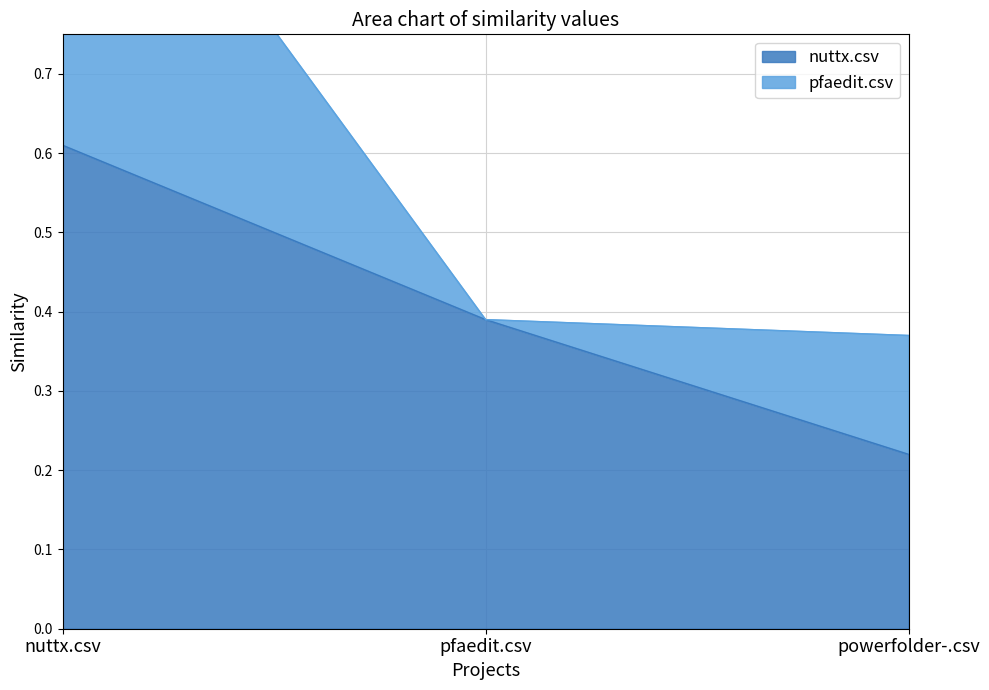

Between powerfolder-.csv and nuttx.csv, which is larger?

nuttx.csv